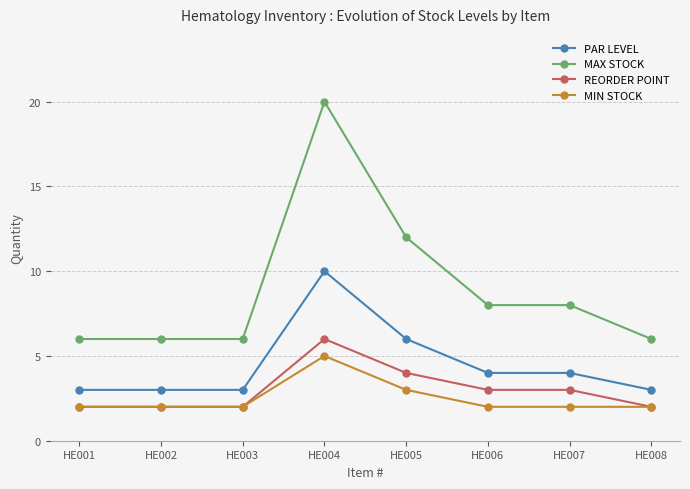

What is the difference between the MIN STOCK values at HE004 and HE007?

3